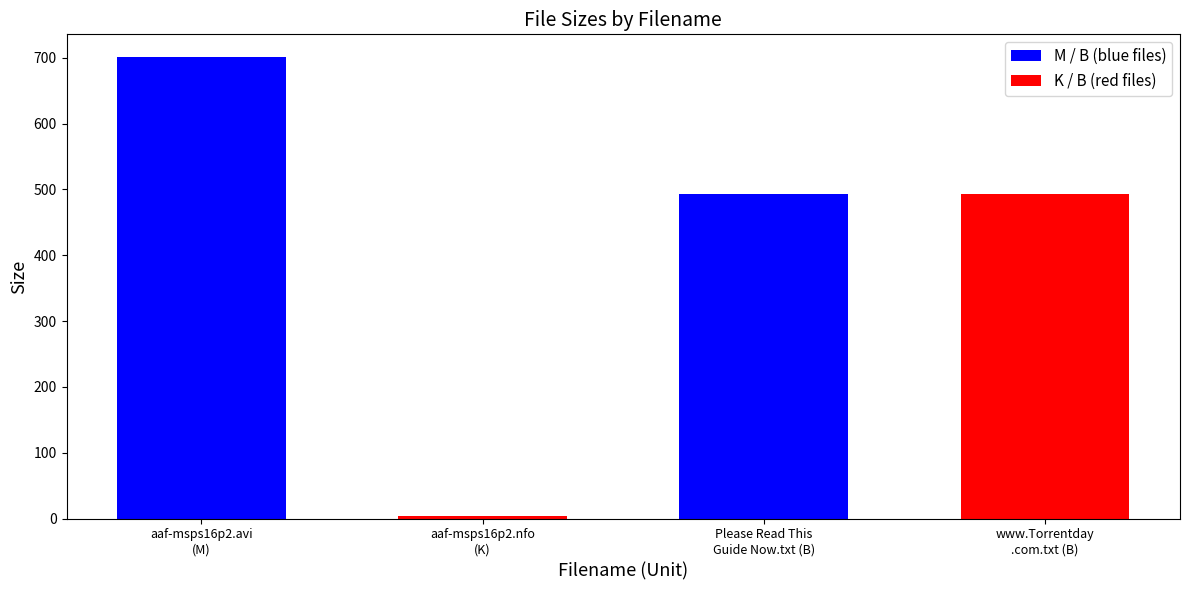

Approximately how many times larger is the value at Please Read This
Guide Now.txt (B) compared to aaf-msps16p2.avi
(M)?

0.7